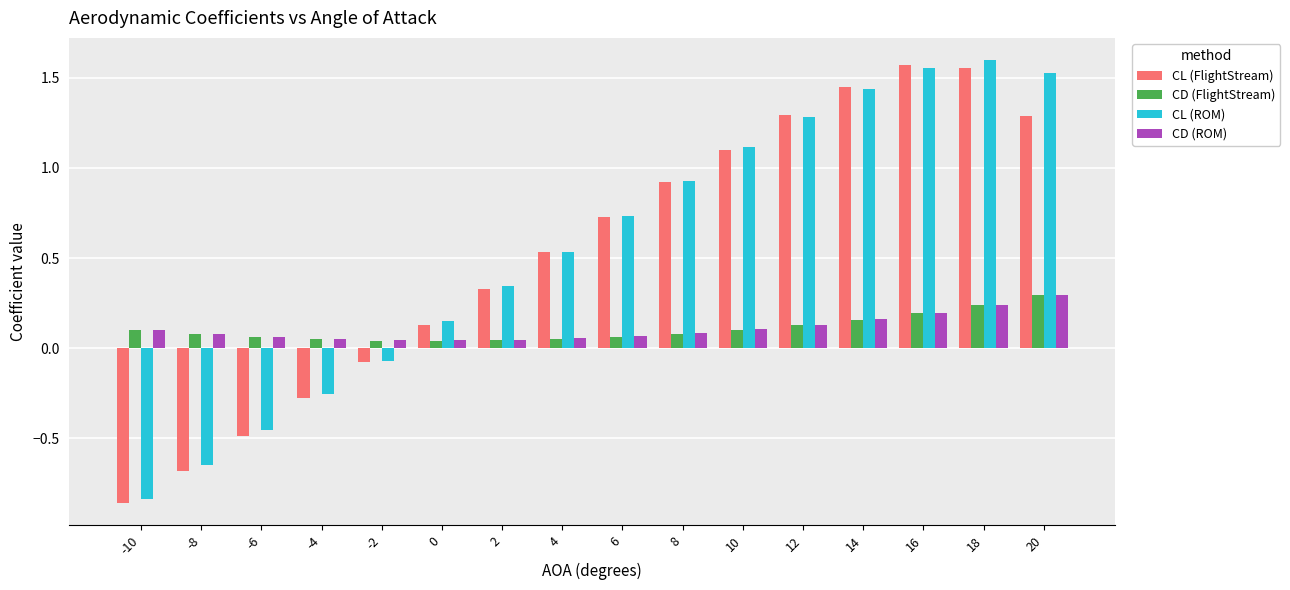

What is the difference between the second highest and minimum values in the CL (ROM) series?

2.4